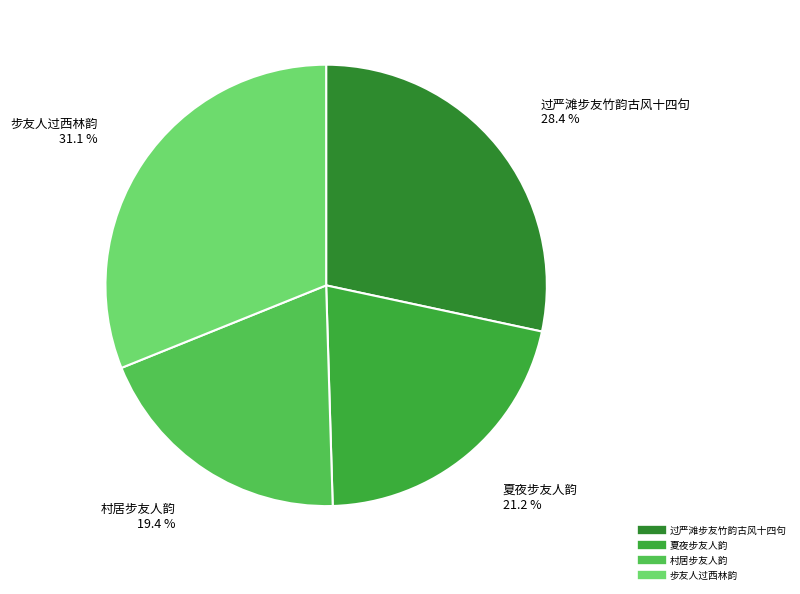

Between 步友人过西林韵 and 过严滩步友竹韵古风十四句, which is larger?

步友人过西林韵